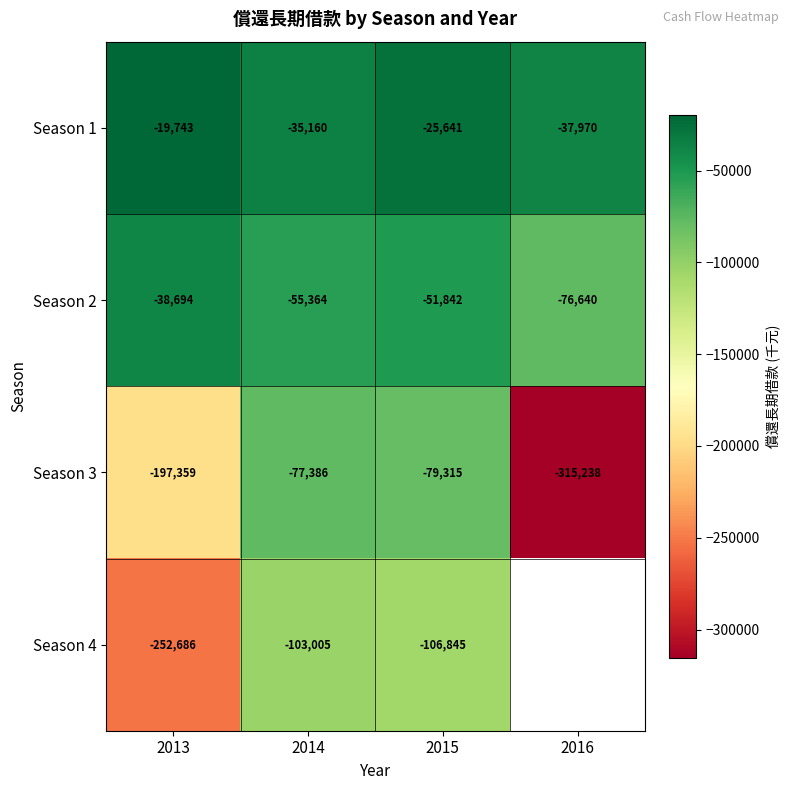

At which category does the chart reach its peak across all series?

2013